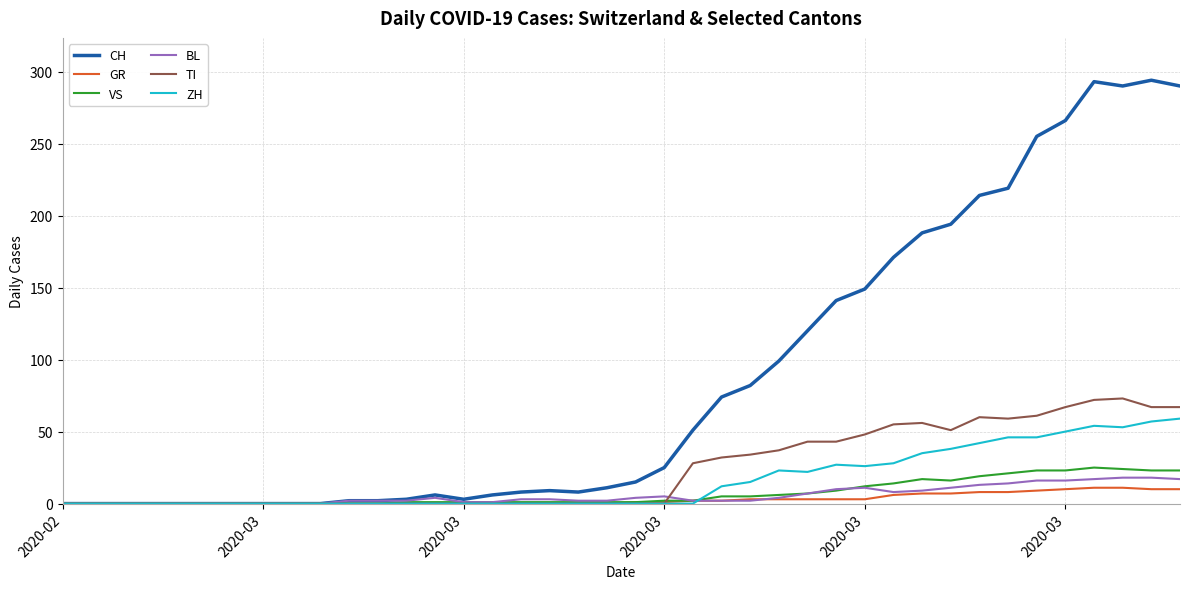

What is the maximum value shown in the chart?

294